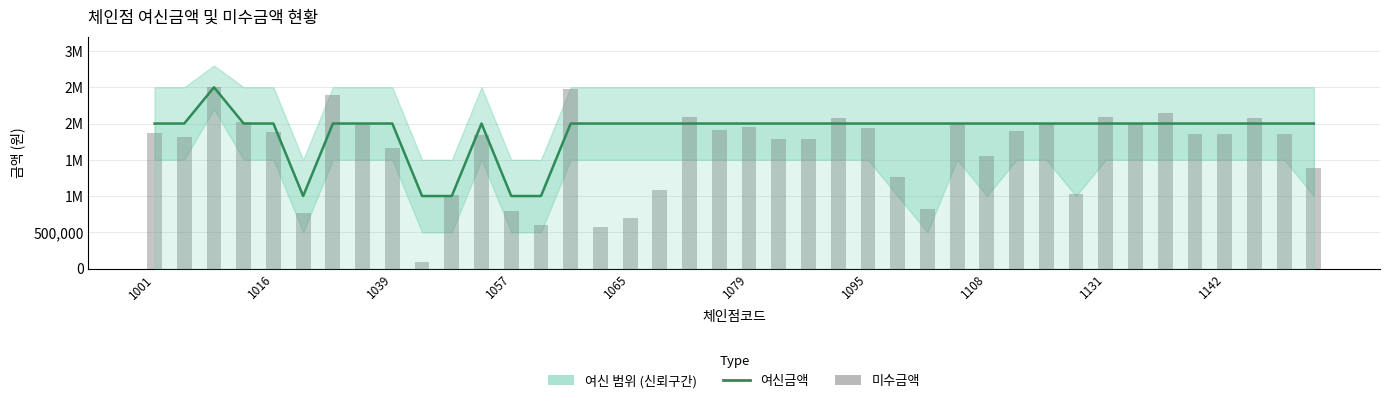

Between 13 and 31, which series saw the biggest shift?

여신금액